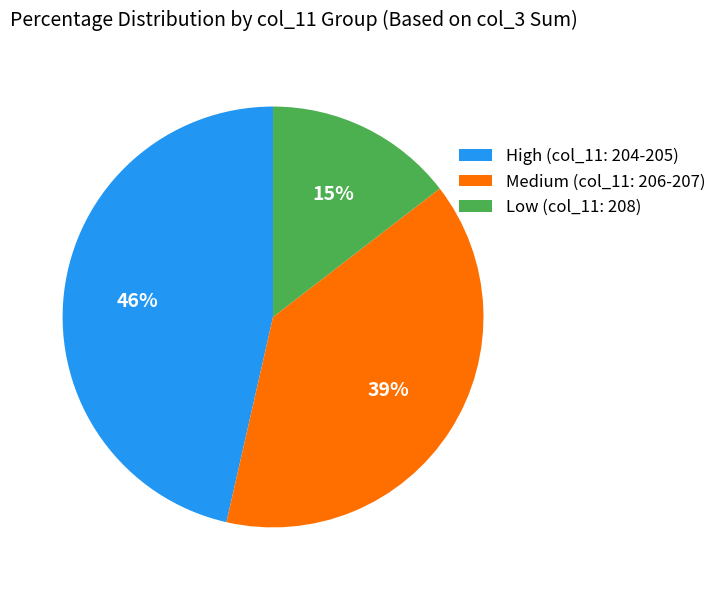

Combined, do Medium (col_11: 206-207) and Low (col_11: 208) account for over 50%?

Yes